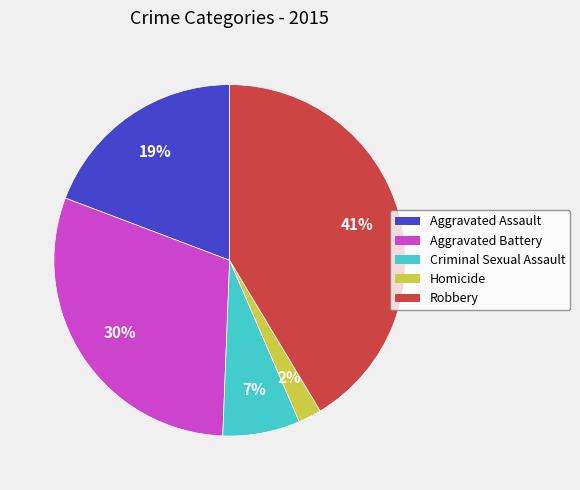

What percentage is the Criminal Sexual Assault slice, to the nearest percent?

7%